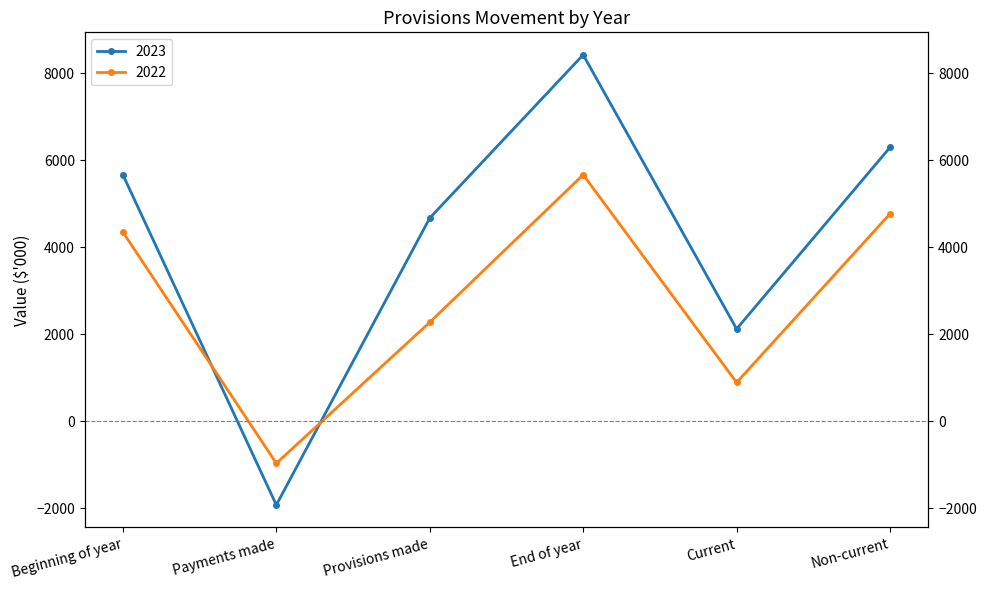

What is the sum of all 2022 values?

17007